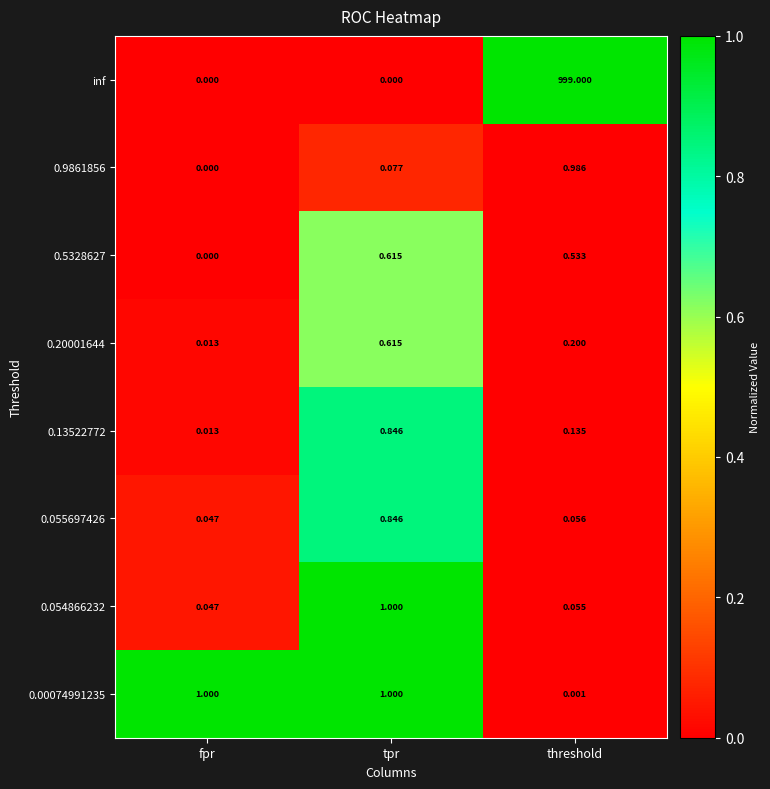

At which label does 0.00074991235 reach its minimum?

threshold